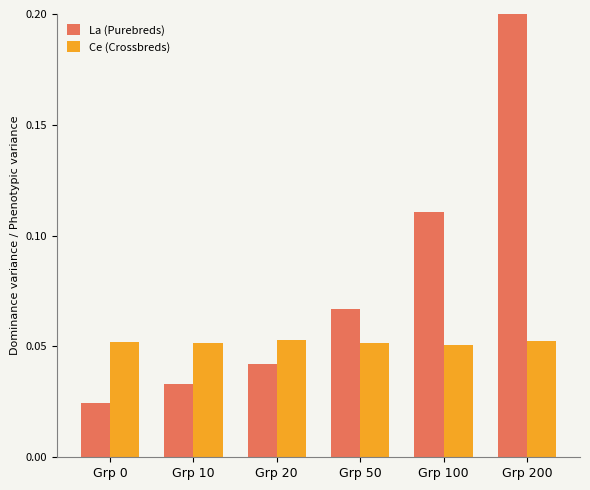

Which label corresponds to the largest value in the chart?

Grp 200